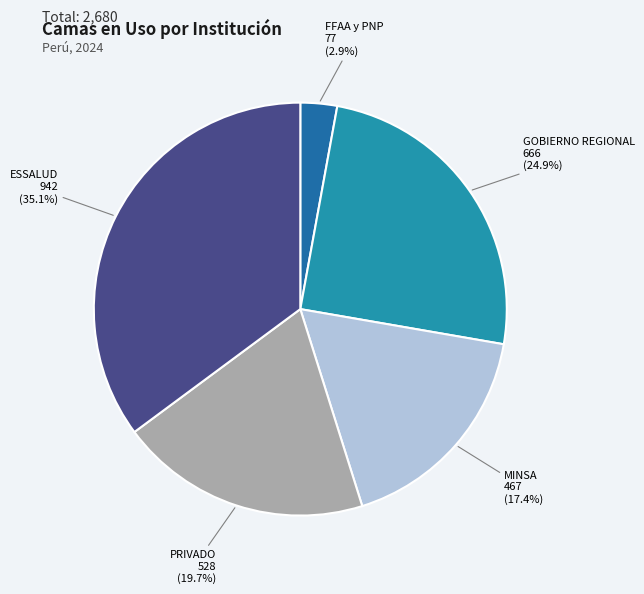

How many slices are in this pie chart?

5